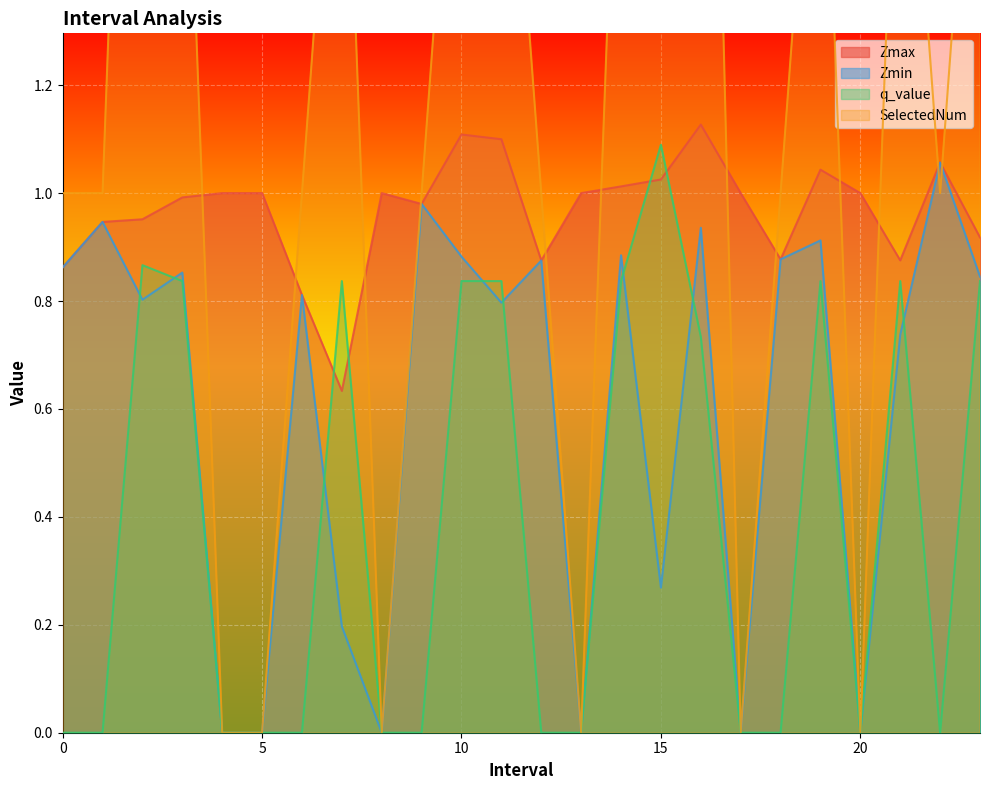

Rank the categories by SelectedNum value from highest to lowest.

15.0, 2.0, 16.0, 3.0, 7.0, 10.0, 11.0, 14.0, 19.0, 21.0, 23.0, 0.0, 1.0, 6.0, 9.0, 12.0, 18.0, 22.0, 4.0, 5.0, 8.0, 13.0, 17.0, 20.0